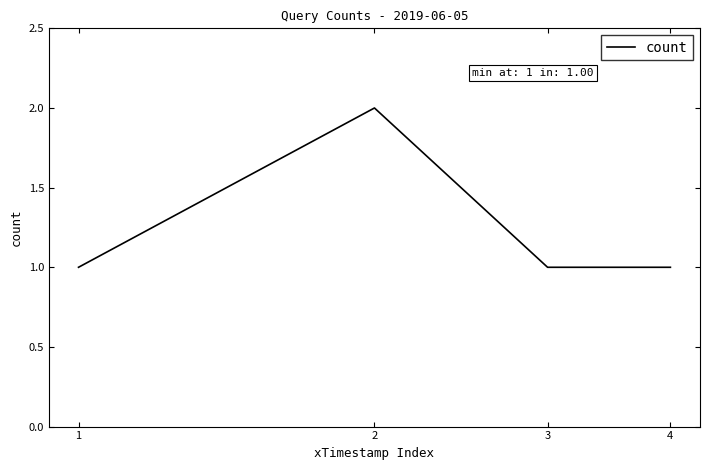

How many lines are shown in the chart?

1